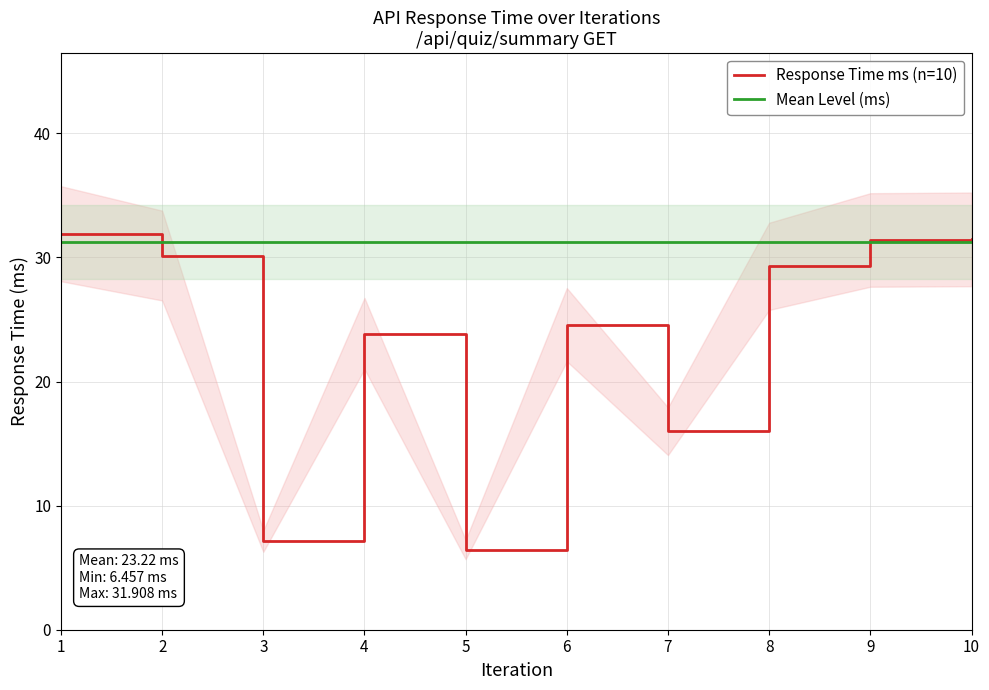

What is the value of the Mean Level (ms) point at the 10th from the left?

31.2